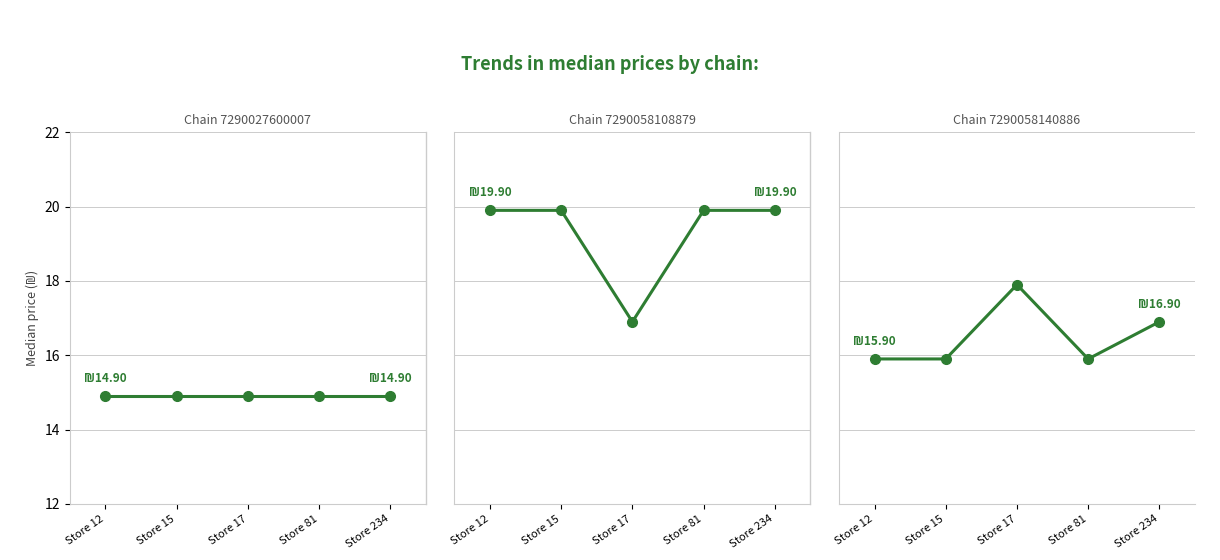

What is the spread (max minus min) of values at Store 15?

5.0